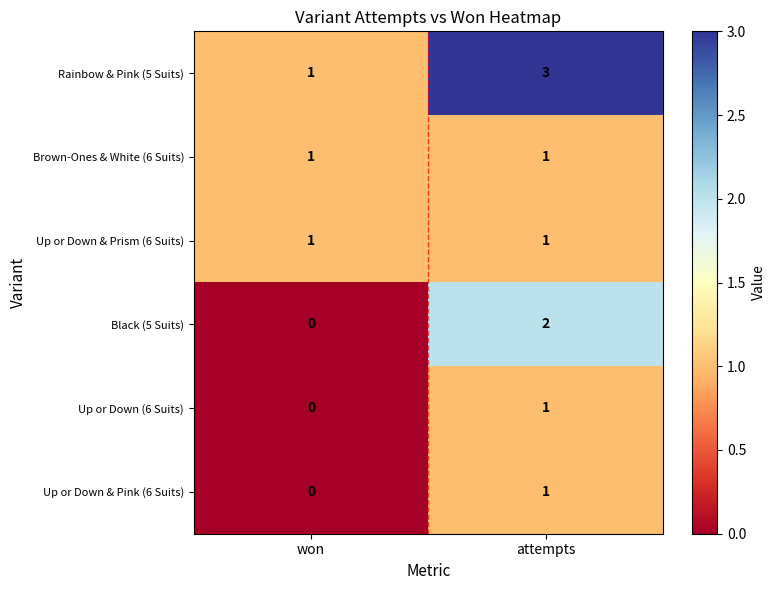

Which series has the largest total across all categories?

Rainbow & Pink (5 Suits)